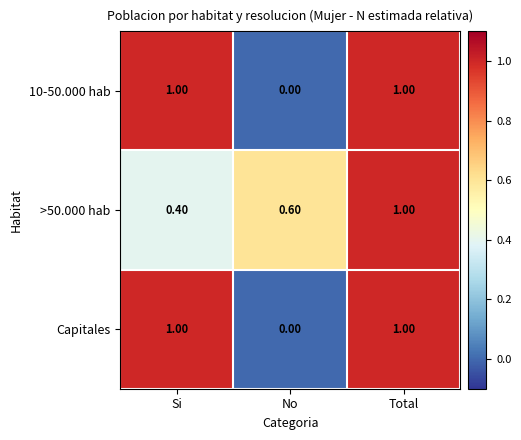

How many data points does each series have?

3